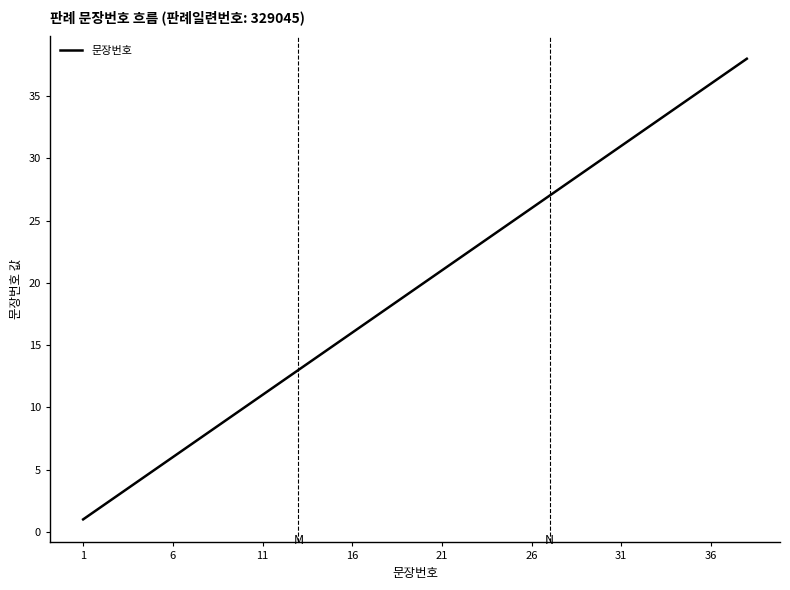

What is the maximum value shown in the chart?

38